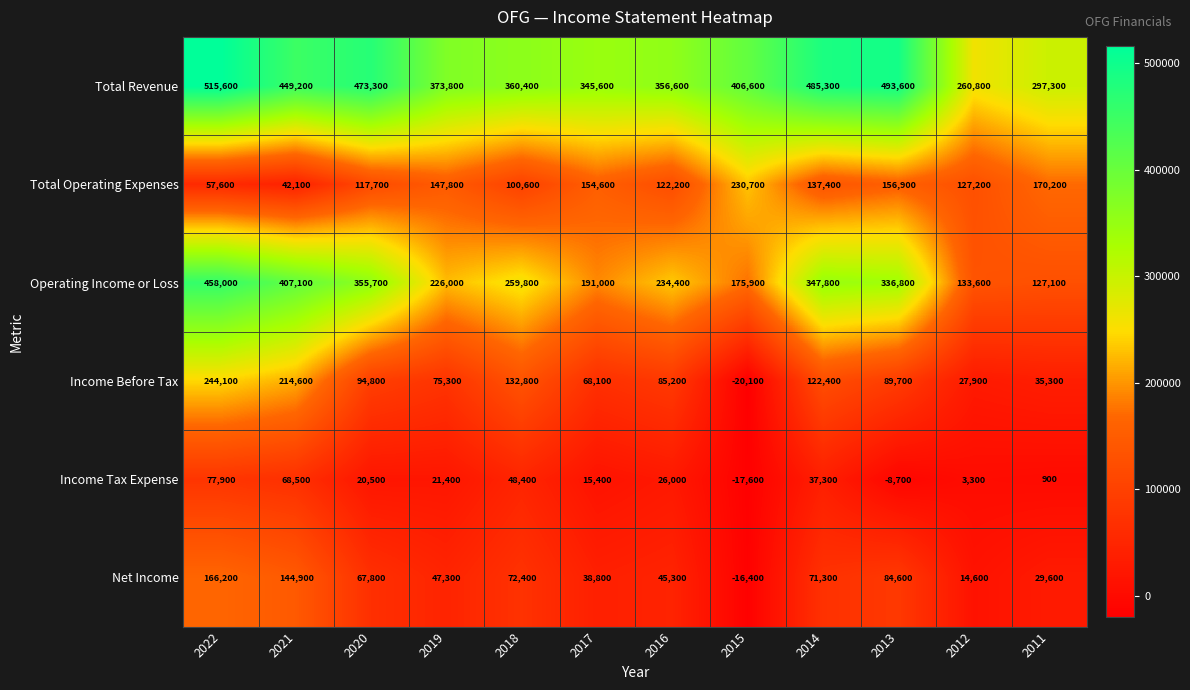

Which series has the largest range (max minus min)?

Operating Income or Loss